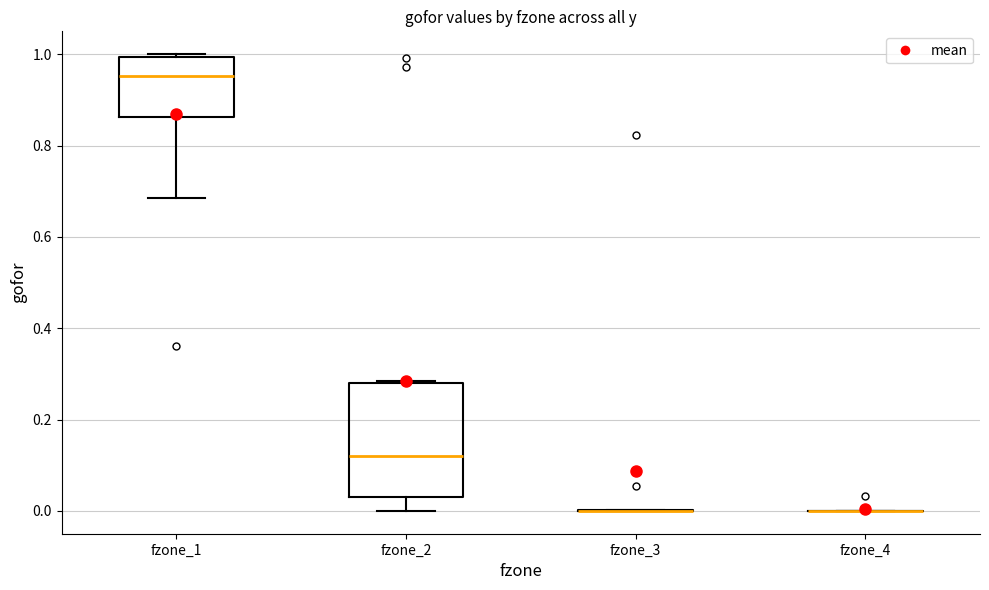

Where is the lower edge of the box for fzone_1 on the y-axis? The values are not printed on the chart, so give them approximately, as read against the axis.

0.86